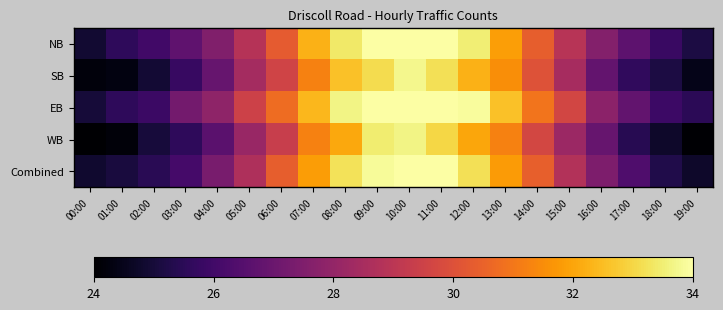

Rank the series at 15:00 from highest to lowest value.

EB, NB, Combined, SB, WB